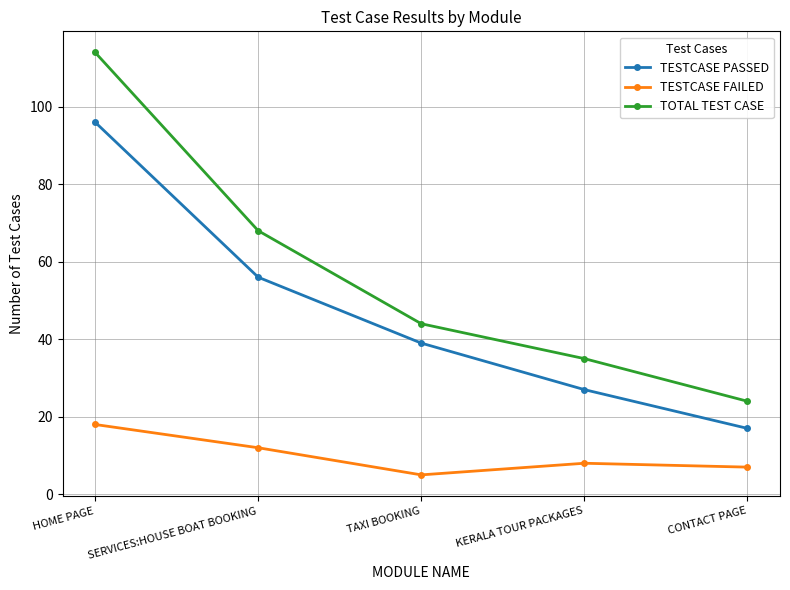

Count the number of data series in this chart.

3